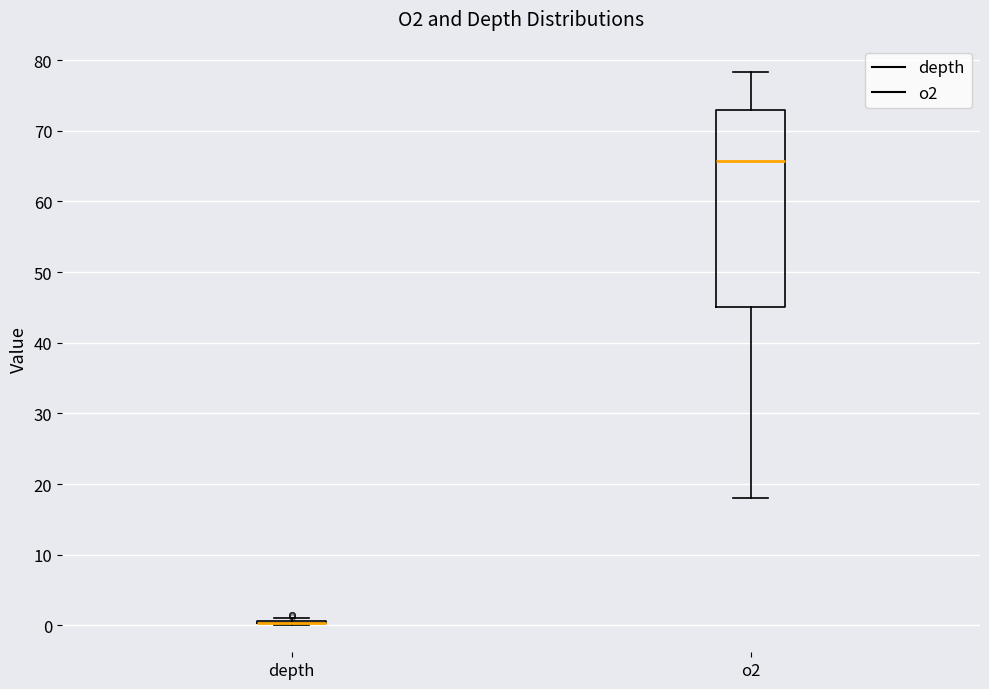

Comparing the boxes themselves (not the whiskers), which one is the tallest?

o2